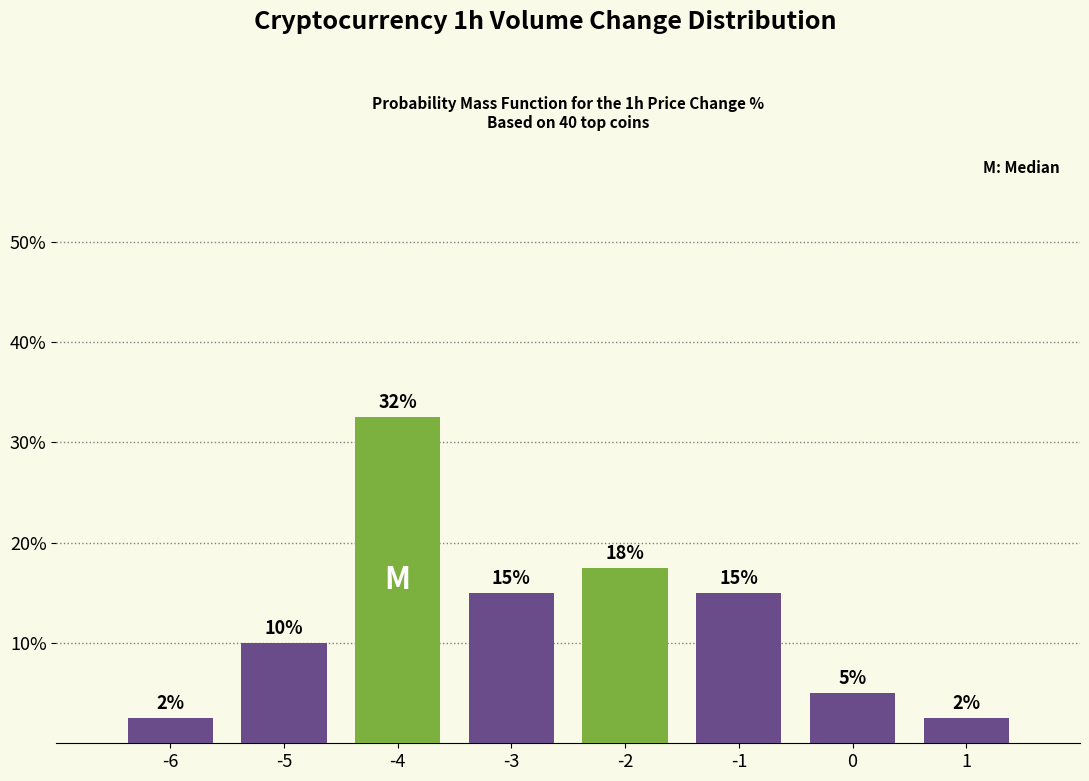

What is the value of the 5th bar from the left?

17.5